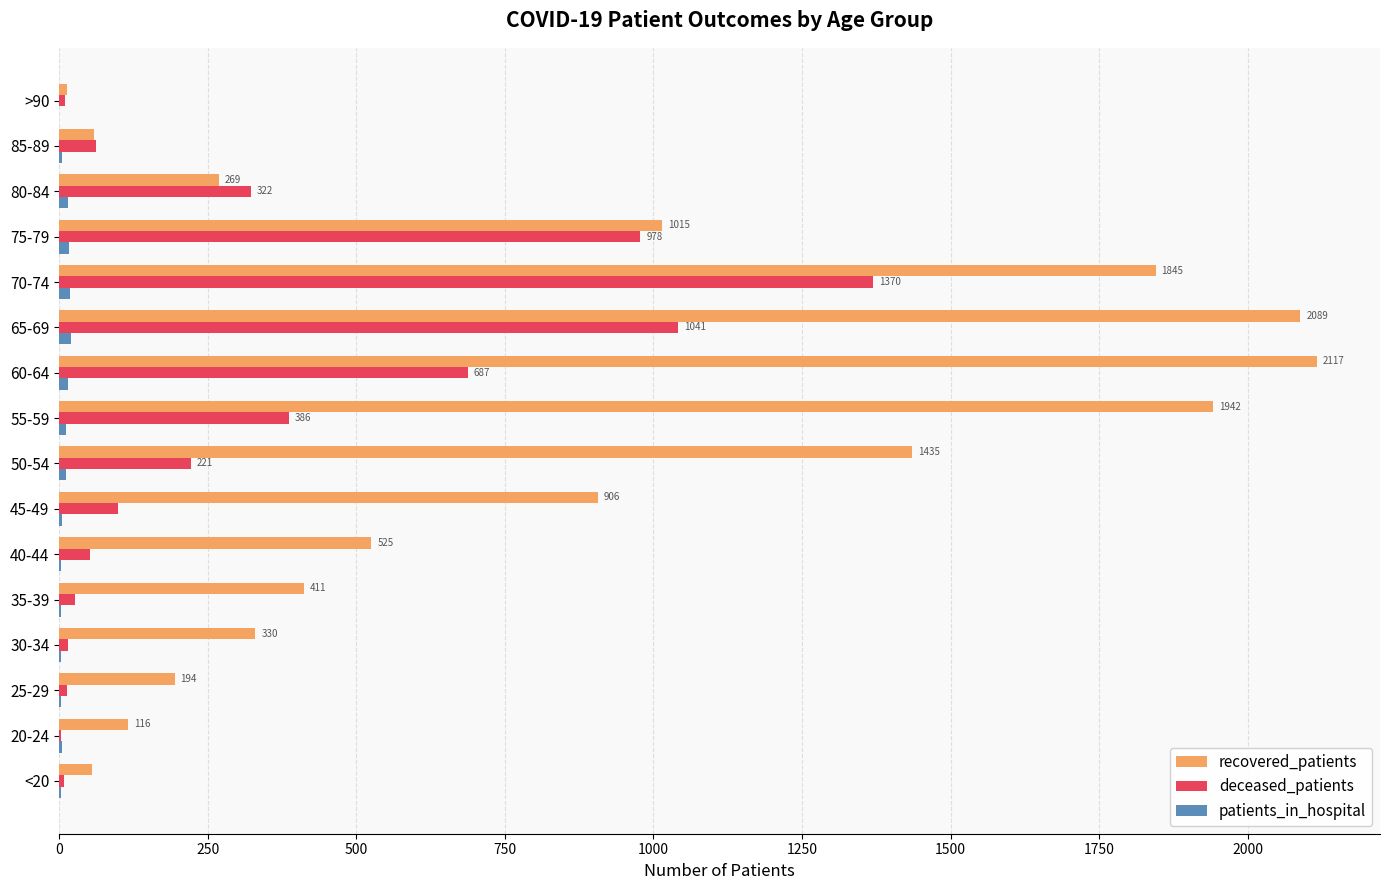

The recovered_patients series shows 1201 at 65-69. True or false?

False